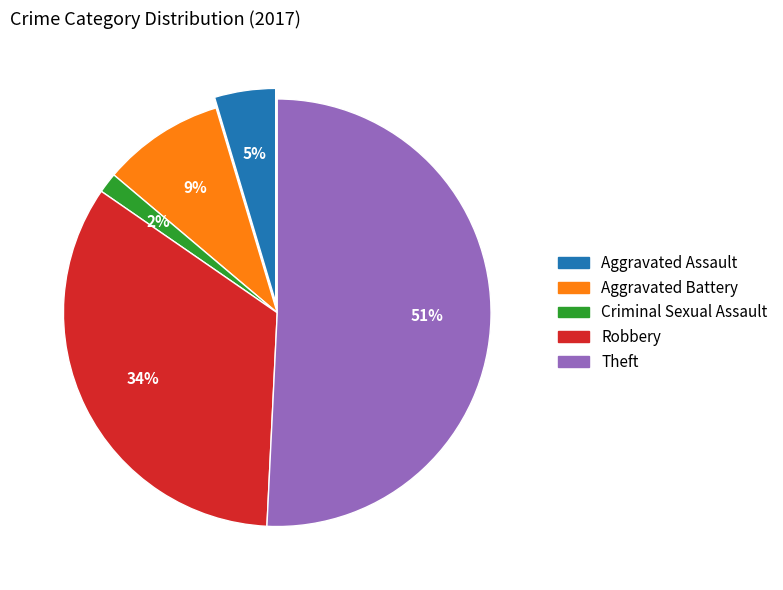

How many slices are in this pie chart?

5